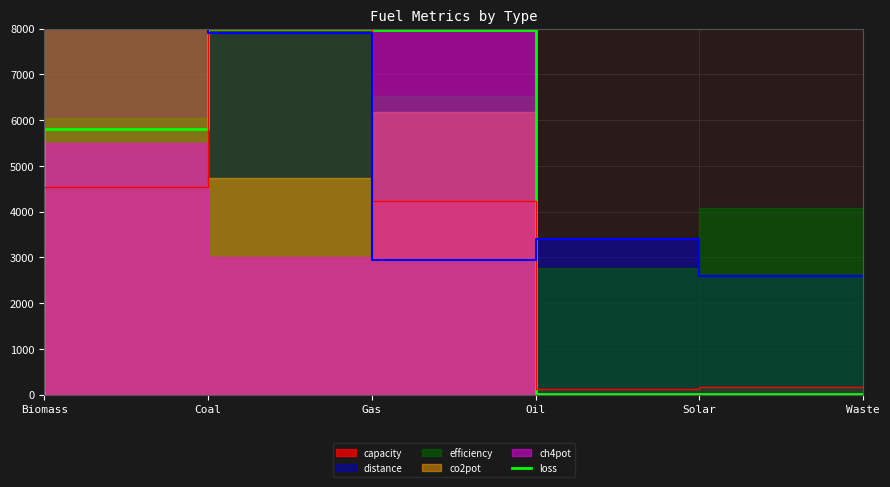

The loss series shows 7960.9 at Oil. True or false?

True